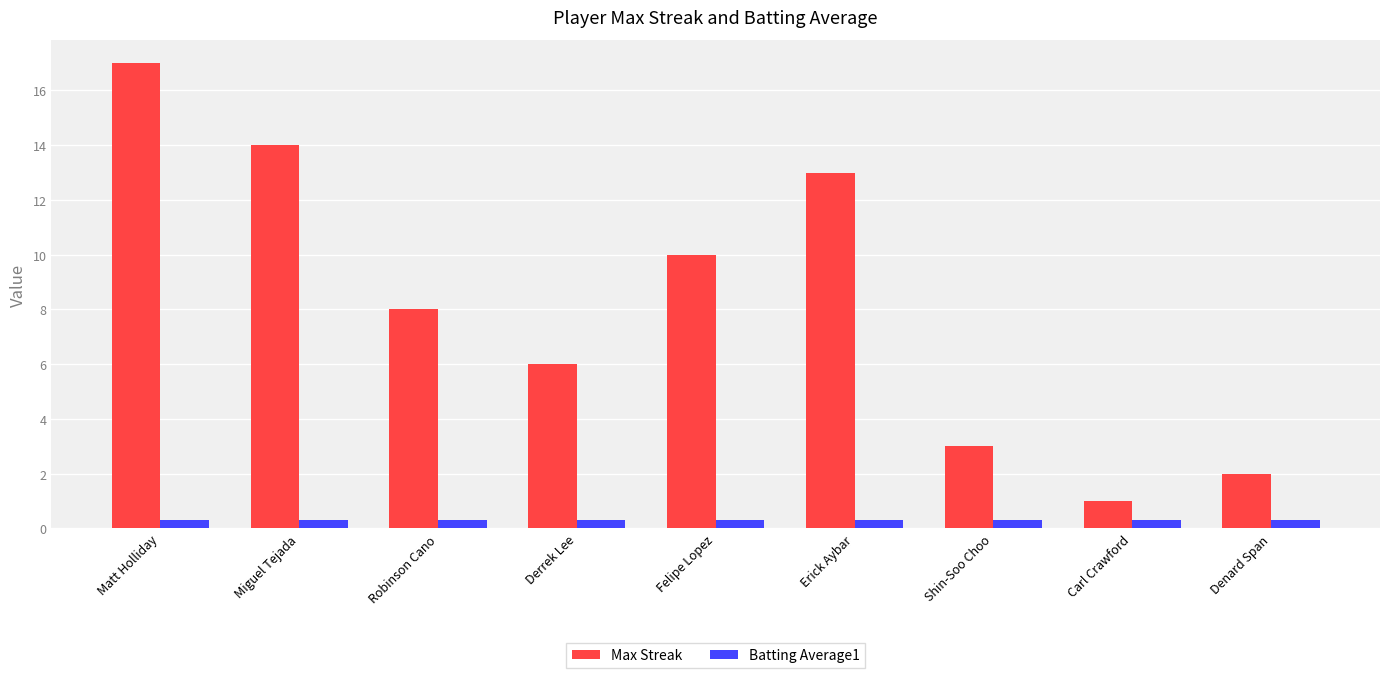

At which label does Max Streak reach its peak?

Matt Holliday